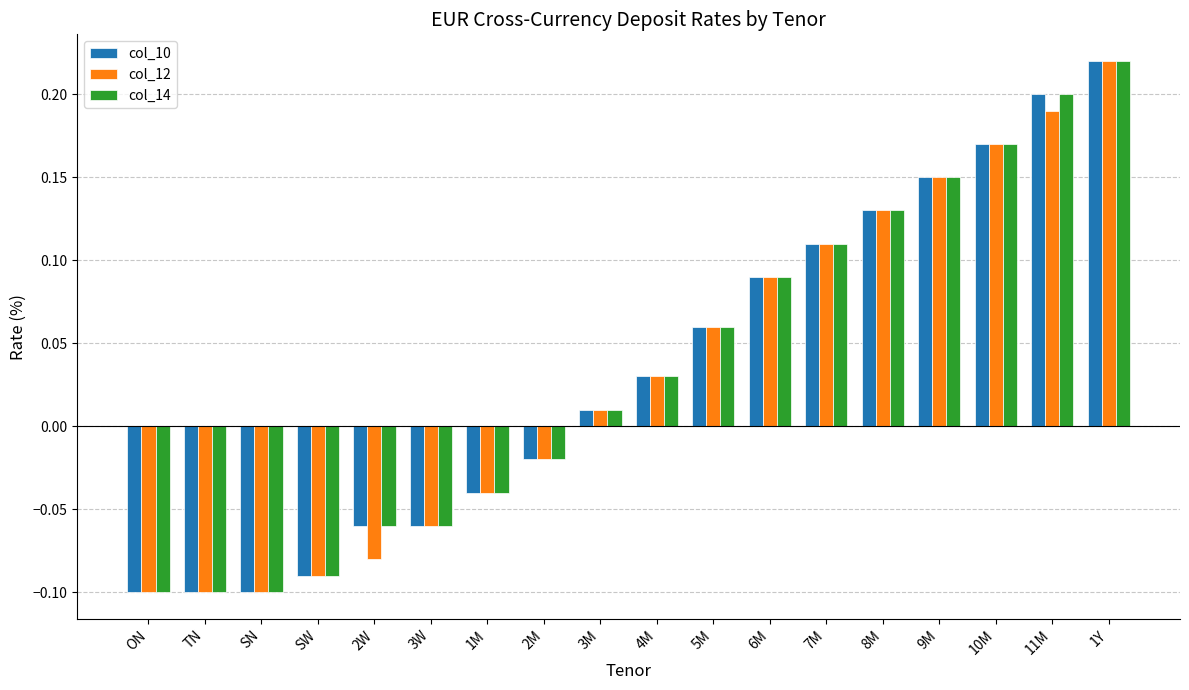

At which label does col_14 first exceed 0?

3M